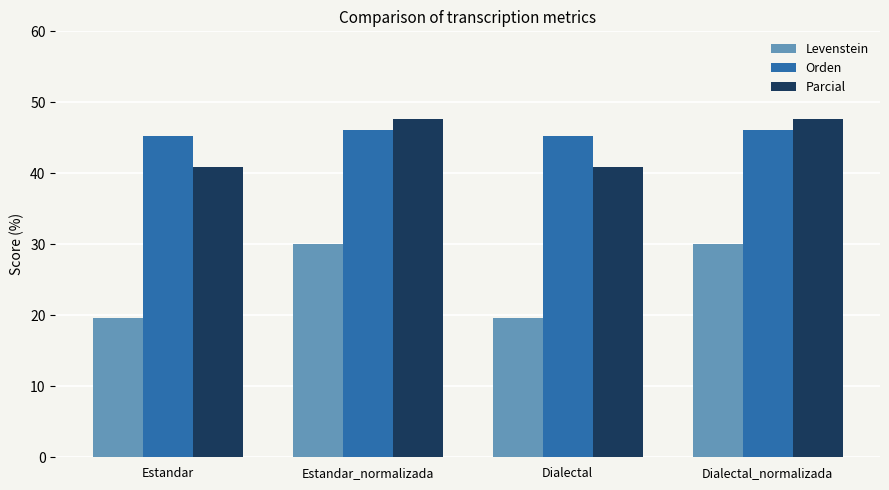

What is the total value across all series at Dialectal_normalizada?

123.8